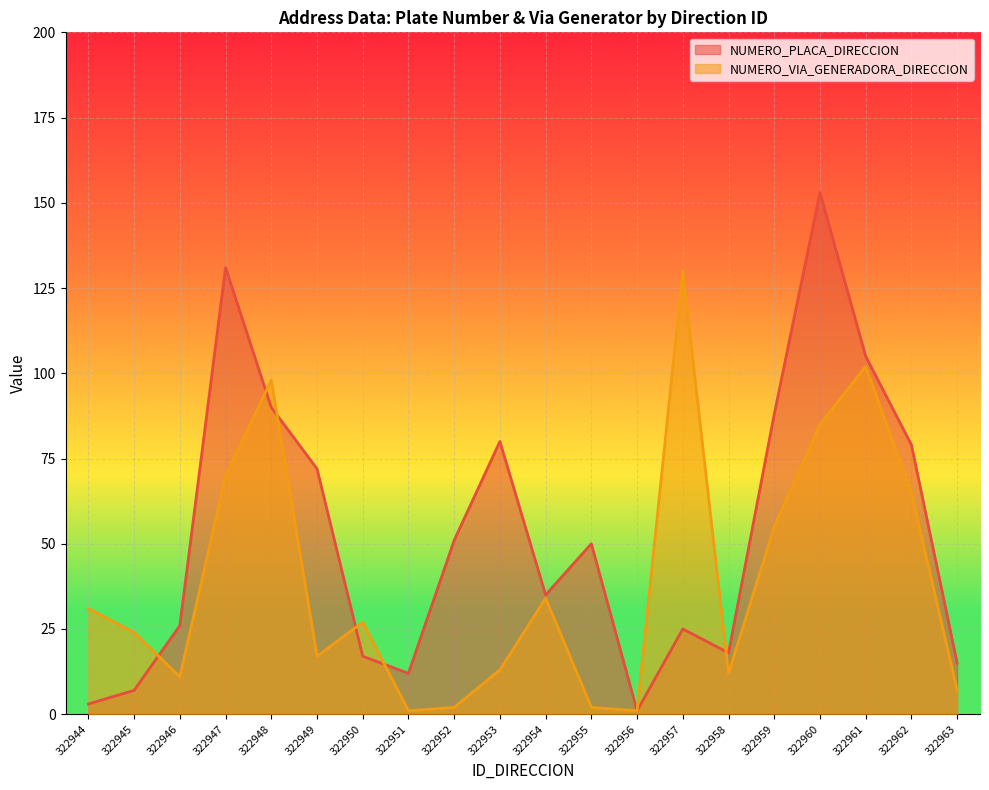

What is the value of the NUMERO_VIA_GENERADORA_DIRECCION point at the 4th from the left?

70